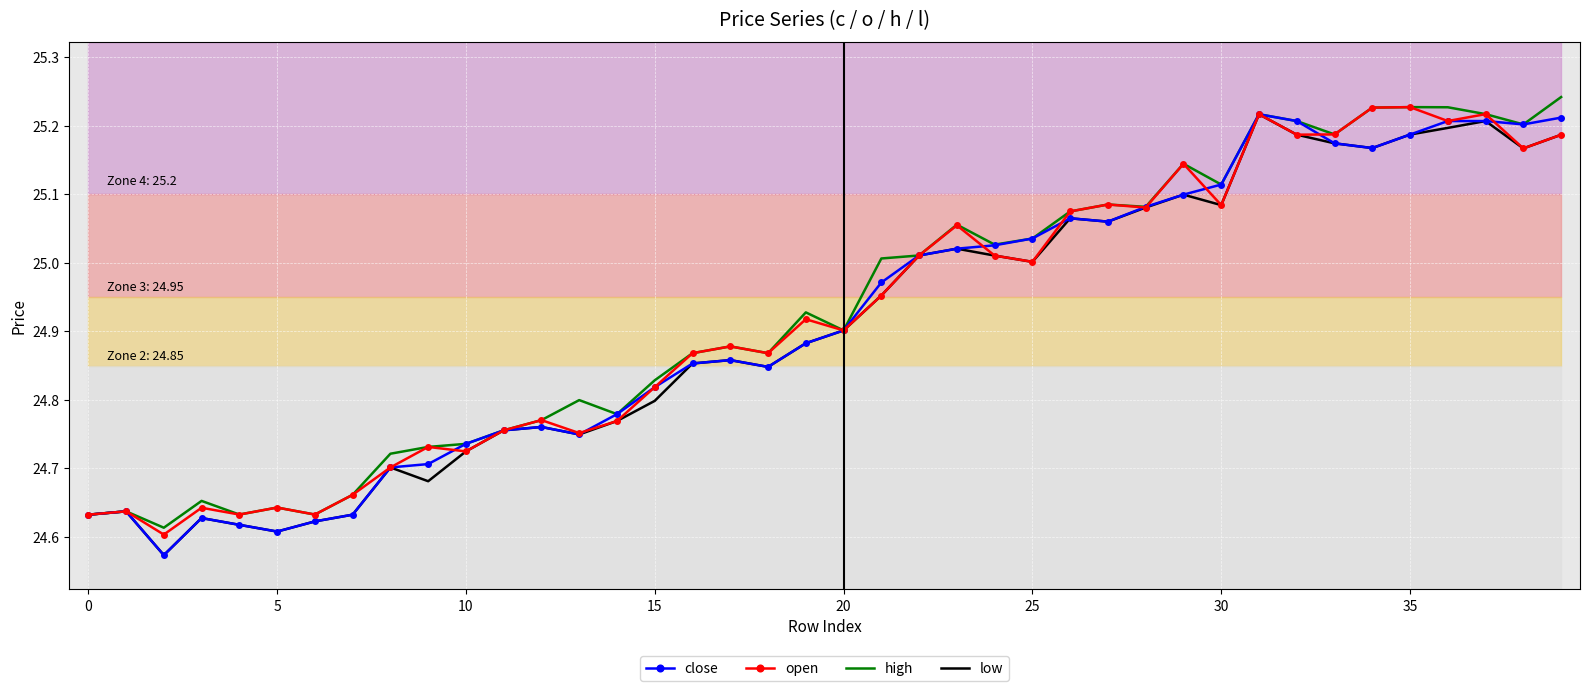

What is the difference between the second highest and second lowest values in the high series?

0.6